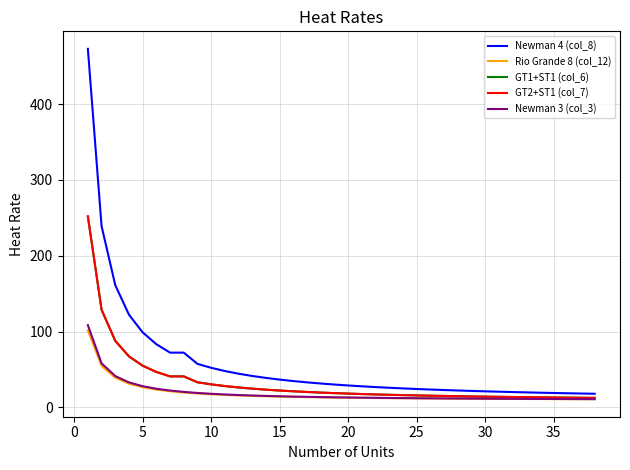

Reading right to left, list all the values displayed in this chart.

Newman 4 (col_8): 18.0	18.3	18.7	19.0	19.4	19.8	20.3	20.7	21.2	21.8	22.3	22.9	23.6	24.3	25.1	25.9	26.8	27.8	28.9	30.2	31.5	33.0	34.8	36.7	38.9	41.5	44.5	48.0	52.2	57.4	72.3	72.3	83.4	99.0	122.3	161.3	239.2	472.9
Rio Grande 8 (col_12): 10.8	10.9	10.9	11.0	11.1	11.1	11.2	11.3	11.4	11.5	11.6	11.7	11.8	11.9	12.1	12.2	12.4	12.6	12.8	13.0	13.3	13.6	13.9	14.3	14.7	15.2	15.8	16.5	17.3	18.4	19.7	21.3	23.5	26.6	31.3	39.1	54.7	101.6
GT1+ST1 (col_6): 12.6	12.8	12.9	13.1	13.3	13.5	13.7	14.0	14.2	14.5	14.8	15.1	15.4	15.8	16.2	16.6	17.1	17.6	18.2	18.9	19.6	20.4	21.2	22.3	23.4	24.8	26.3	28.2	30.4	33.1	40.9	40.9	46.8	55.0	67.3	87.8	128.8	252.0
GT2+ST1 (col_7): 12.6	12.8	12.9	13.1	13.3	13.5	13.7	14.0	14.2	14.5	14.8	15.1	15.4	15.8	16.2	16.6	17.1	17.6	18.2	18.9	19.6	20.4	21.2	22.3	23.4	24.8	26.3	28.2	30.4	33.1	40.9	40.9	46.8	55.0	67.3	87.8	128.8	252.0
Newman 3 (col_3): 10.9	11.0	11.0	11.1	11.2	11.3	11.3	11.4	11.5	11.6	11.7	11.9	12.0	12.1	12.3	12.5	12.6	12.8	13.1	13.3	13.6	13.9	14.3	14.7	15.2	15.7	16.3	17.1	18.0	19.1	20.5	22.3	24.6	28.0	33.0	41.4	58.1	108.5